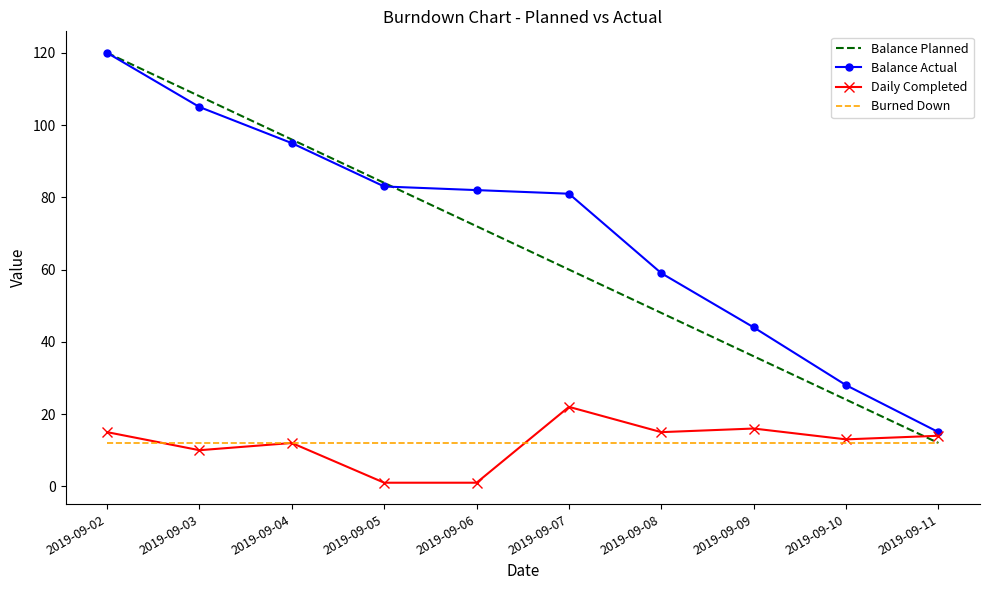

What is the difference between the second highest and minimum values in the Balance Planned series?

96